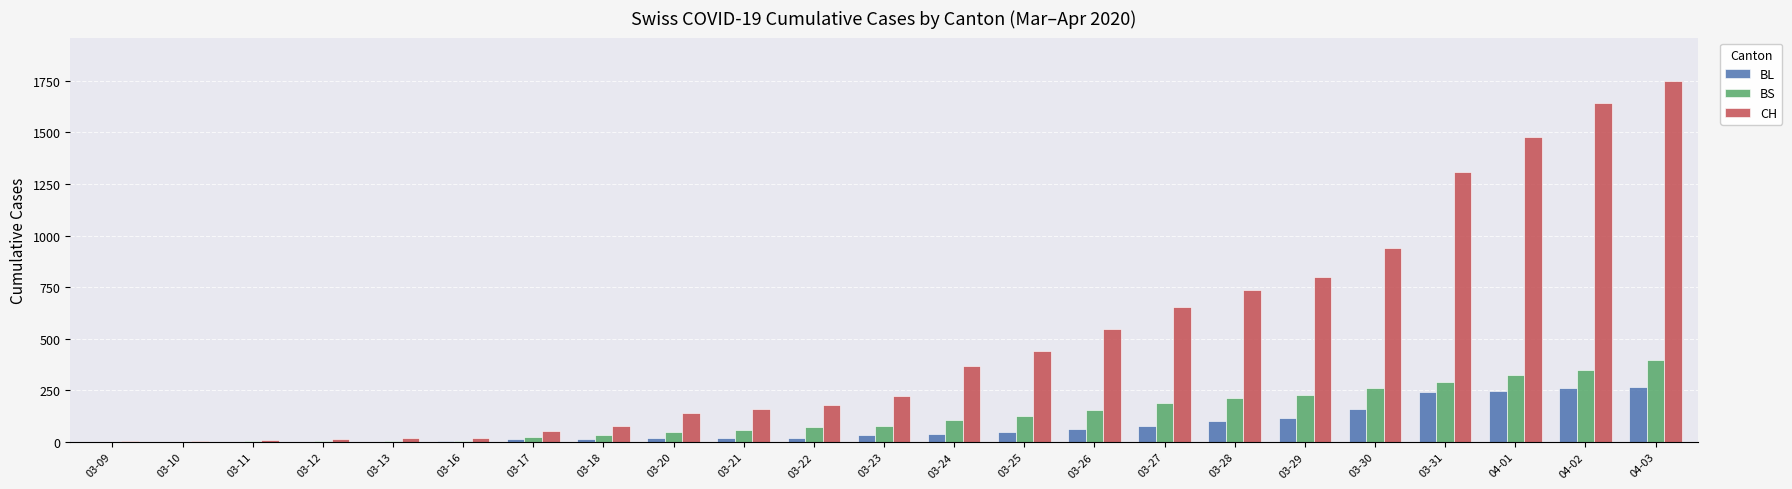

What is the sum of all BL values?

1757